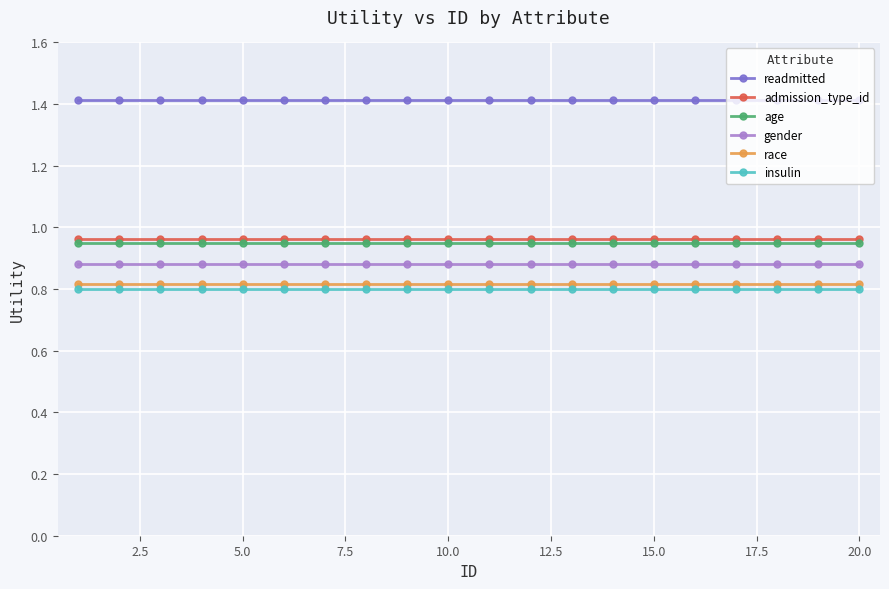

True or false: readmitted and age intersect in this chart.

False